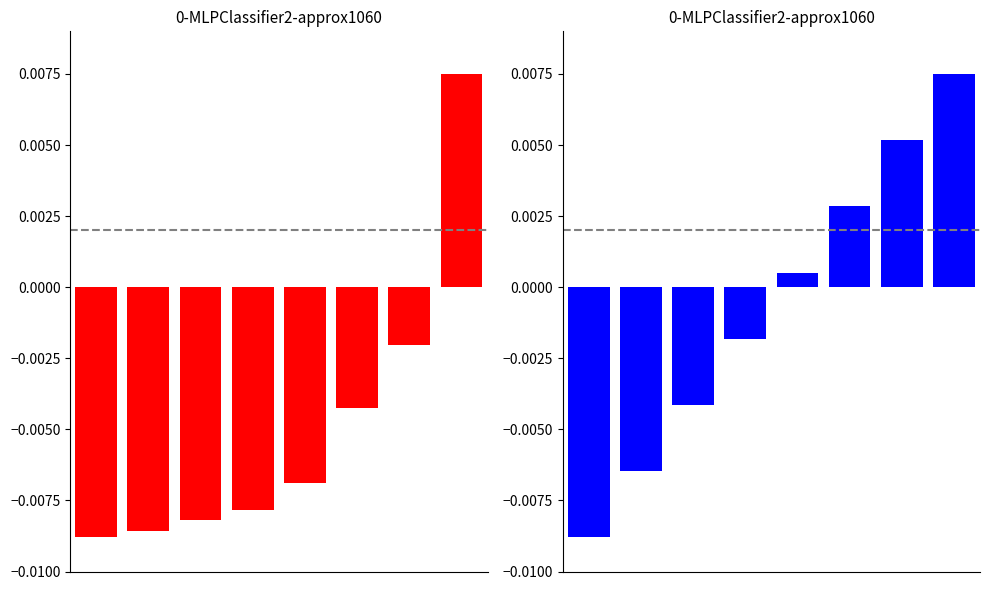

The ninki series shows 0.0 at 5. True or false?

True